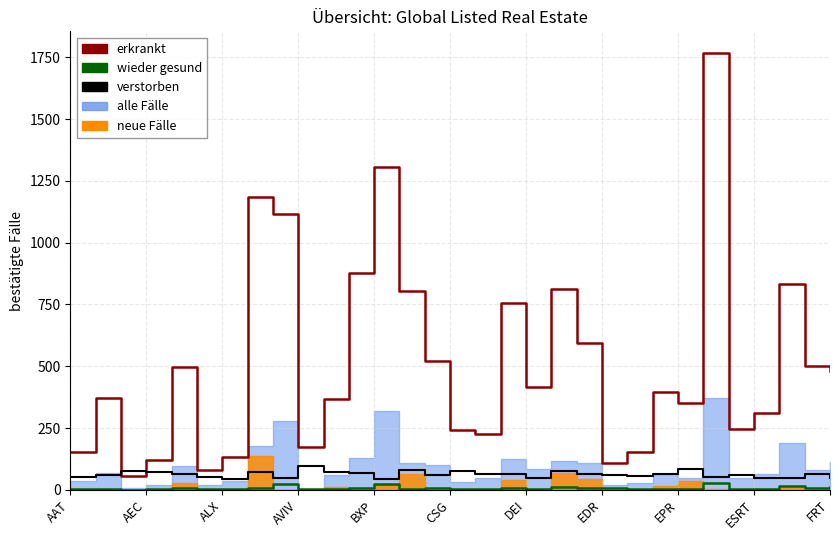

At how many categories does at least one series exceed 725?

9